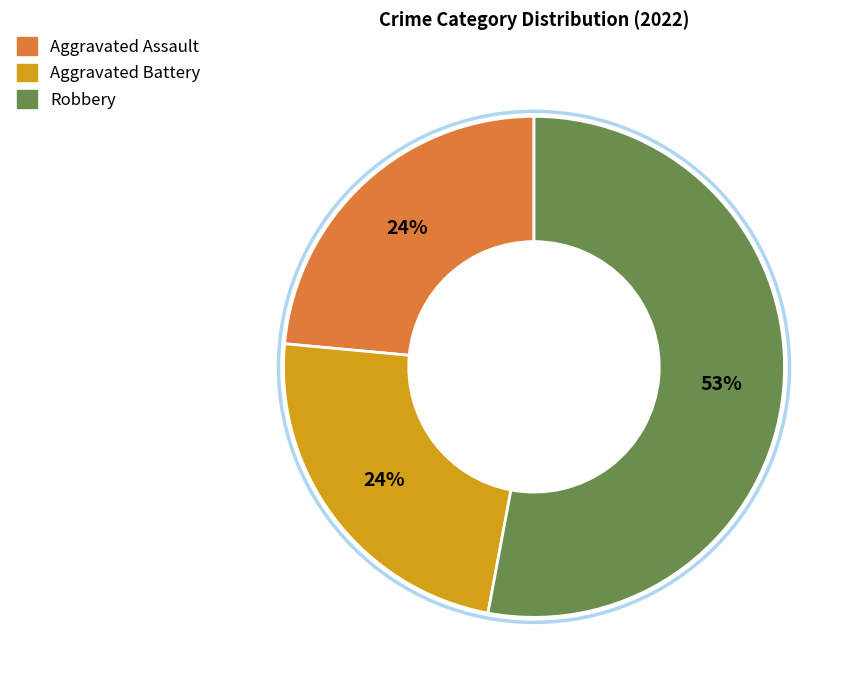

To the nearest percent, what is the difference between the largest and smallest slice percentages?

29%